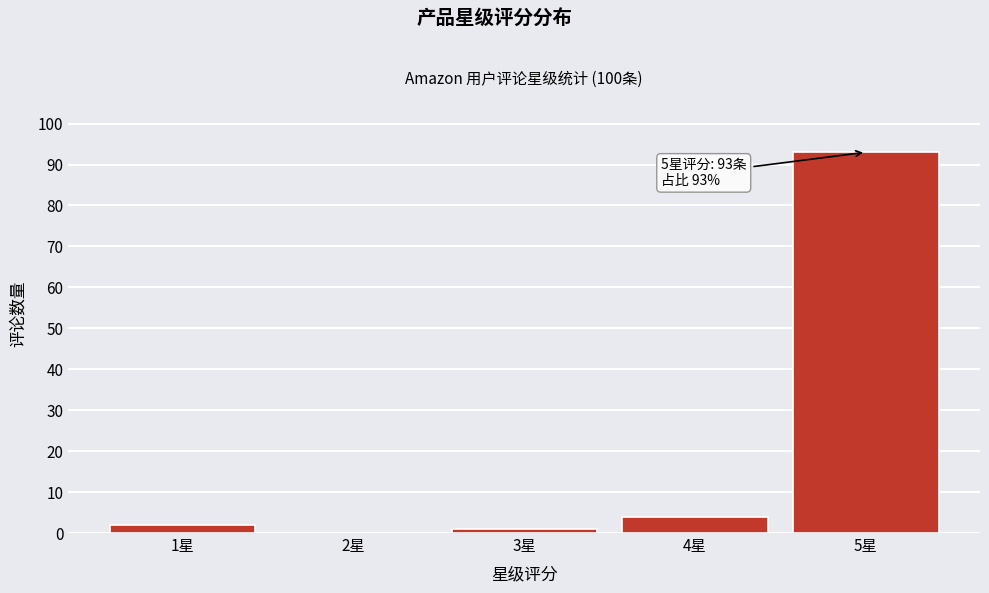

Reading right to left, list all the values displayed in this chart.

5星=93	4星=4	3星=1	2星=0	1星=2